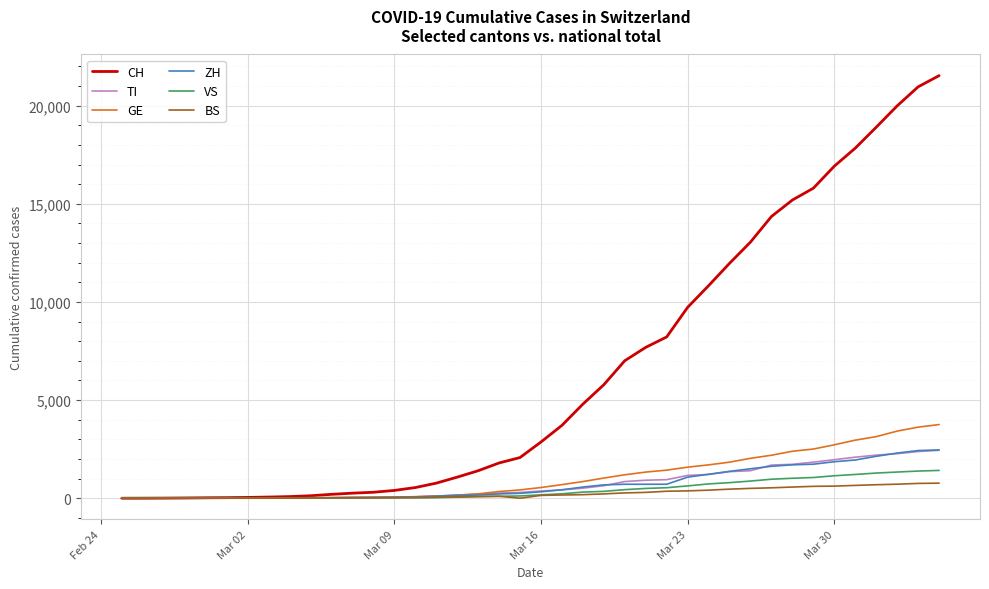

What is the difference between the maximum and minimum values in the ZH series?

2461